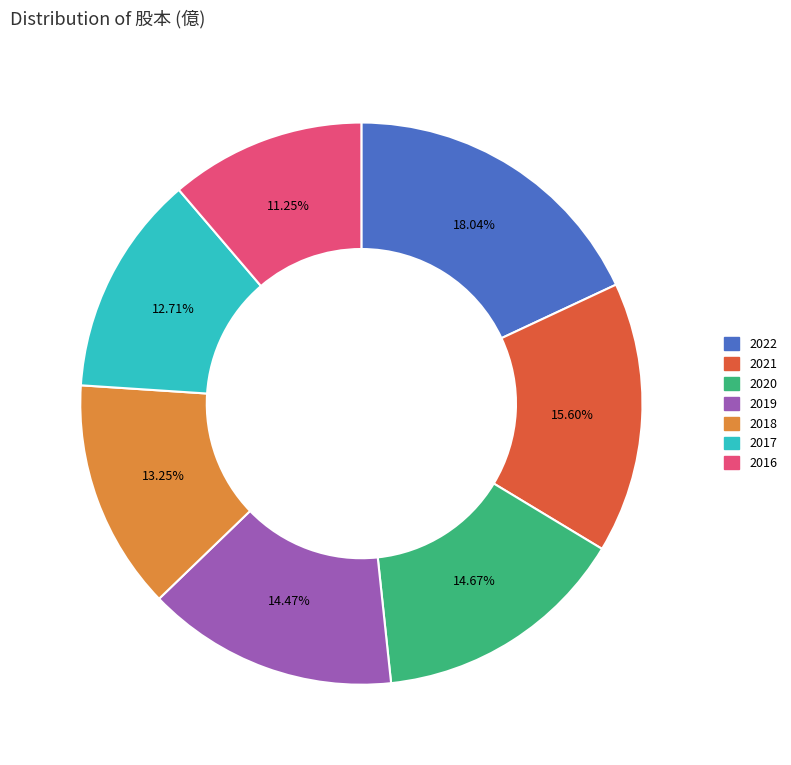

The 2019 slice represents 14% of the pie. True or false?

True